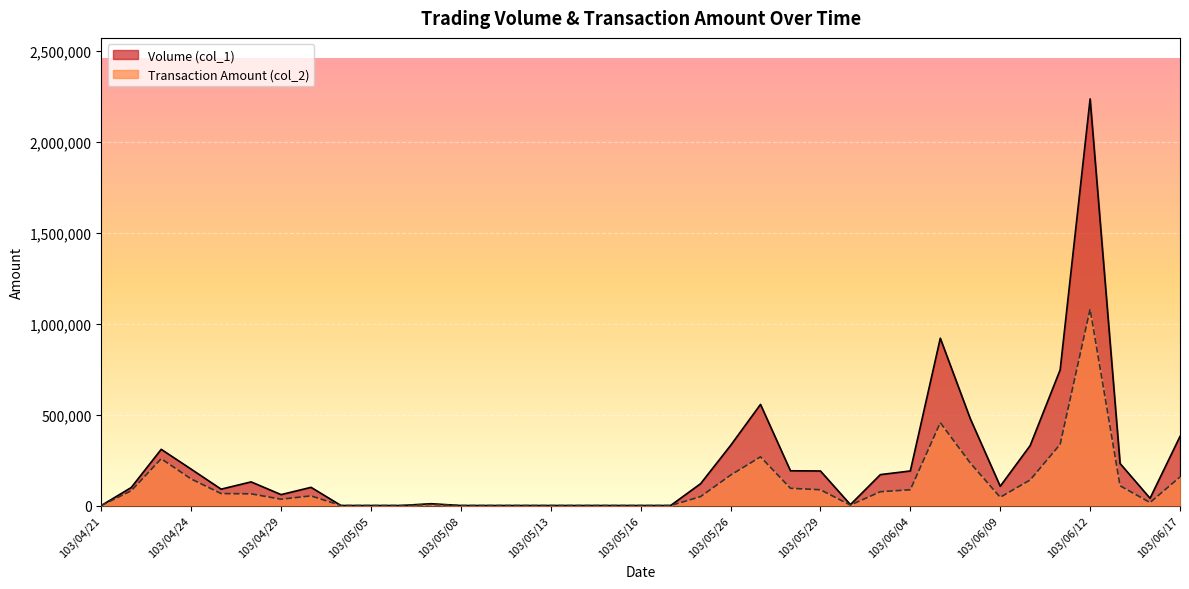

Reading right to left, what are all the values shown in this chart?

Volume (col_1): 380000	40000	231000	2236000	746000	330000	106000	478000	920000	190000	170000	5000	190000	191000	556000	330000	120000	0	0	0	0	0	0	0	0	10000	0	0	0	100000	60000	130000	90000	200000	309000	99000	0
Transaction Amount (col_2): 157100	16480	108640	1079880	336420	140700	45400	234180	455600	86800	75900	2300	86740	94780	267770	166950	48950	0	0	0	0	0	0	0	0	5600	0	0	0	53000	34800	64300	65800	146000	257500	81180	0